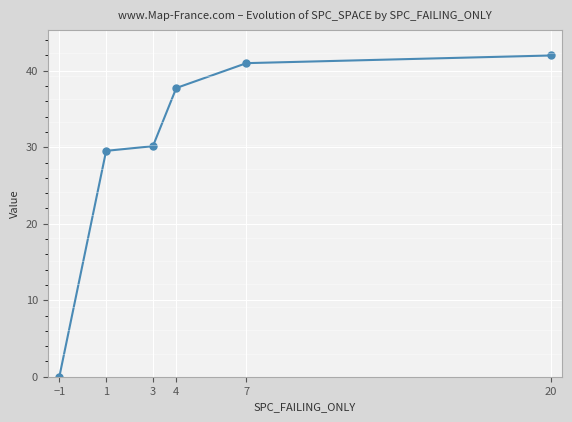

Between 3 and 1, which is larger?

3